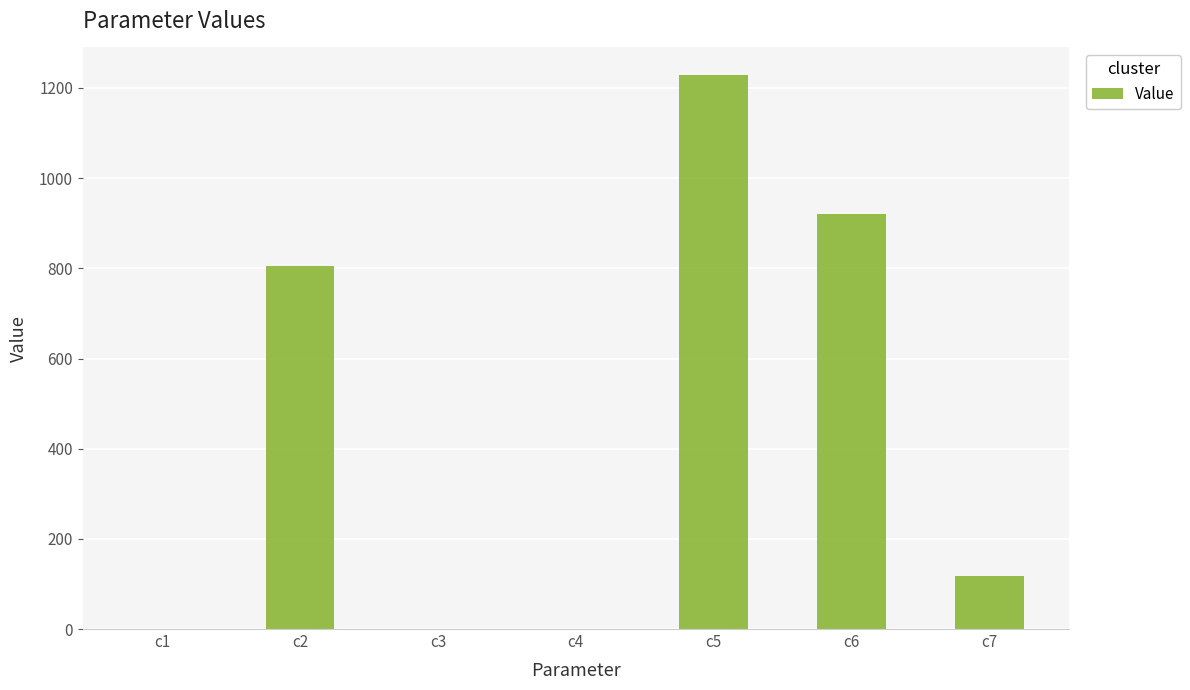

Read the value at c2.

804.4